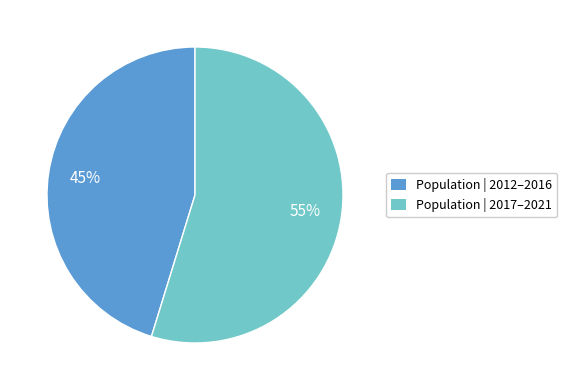

How many segments does this pie chart have?

2